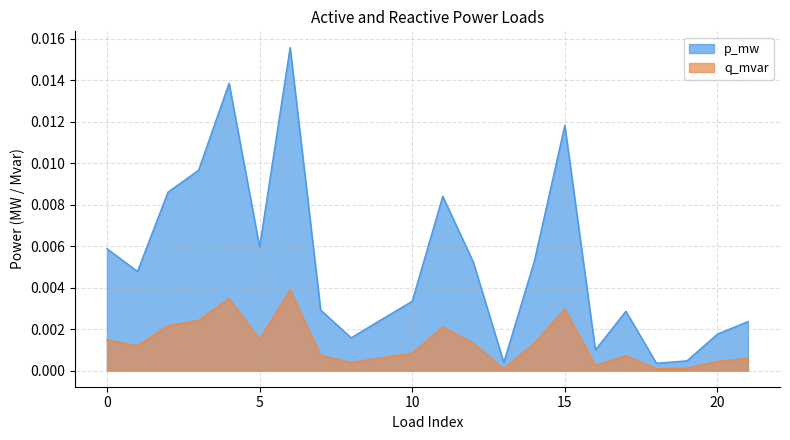

Does the chart display data point markers on the line(s)?

No